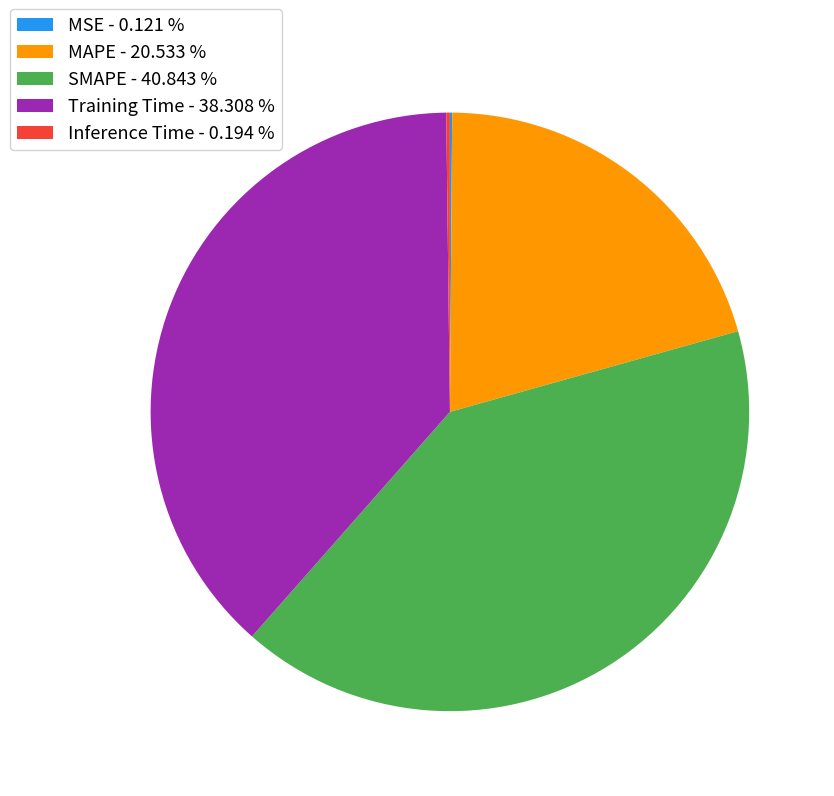

Between SMAPE - 40.843 % and MAPE - 20.533 %, which is larger?

SMAPE - 40.843 %